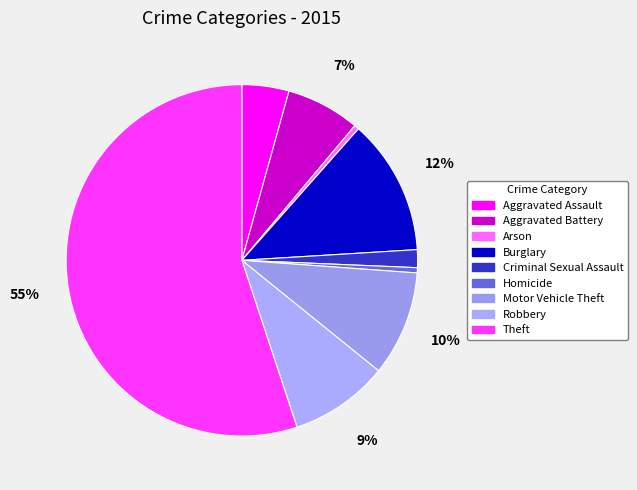

What percentage is the Robbery slice, to the nearest percent?

9%